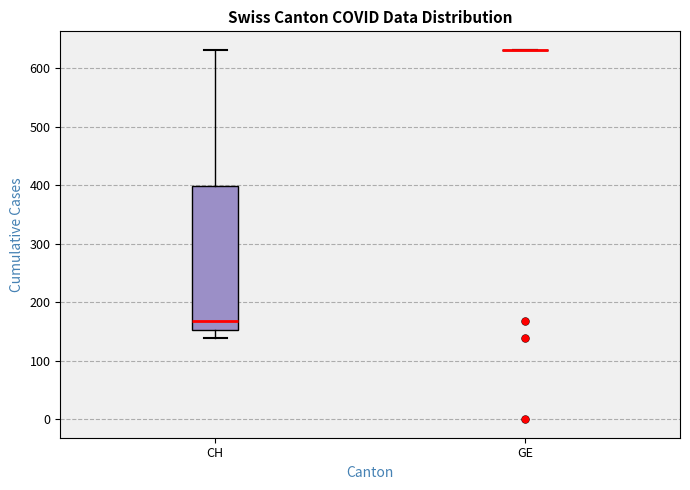

Reading left to right, read every box against the y-axis: the position of its median line, the range the box covers, and the ends of its whiskers. The values are not printed on the chart, so give them approximately, as read against the axis.

CH: median 170, box 150 to 400, whiskers 140 to 630
GE: box collapsed to a line at 630, whiskers 630 to 630